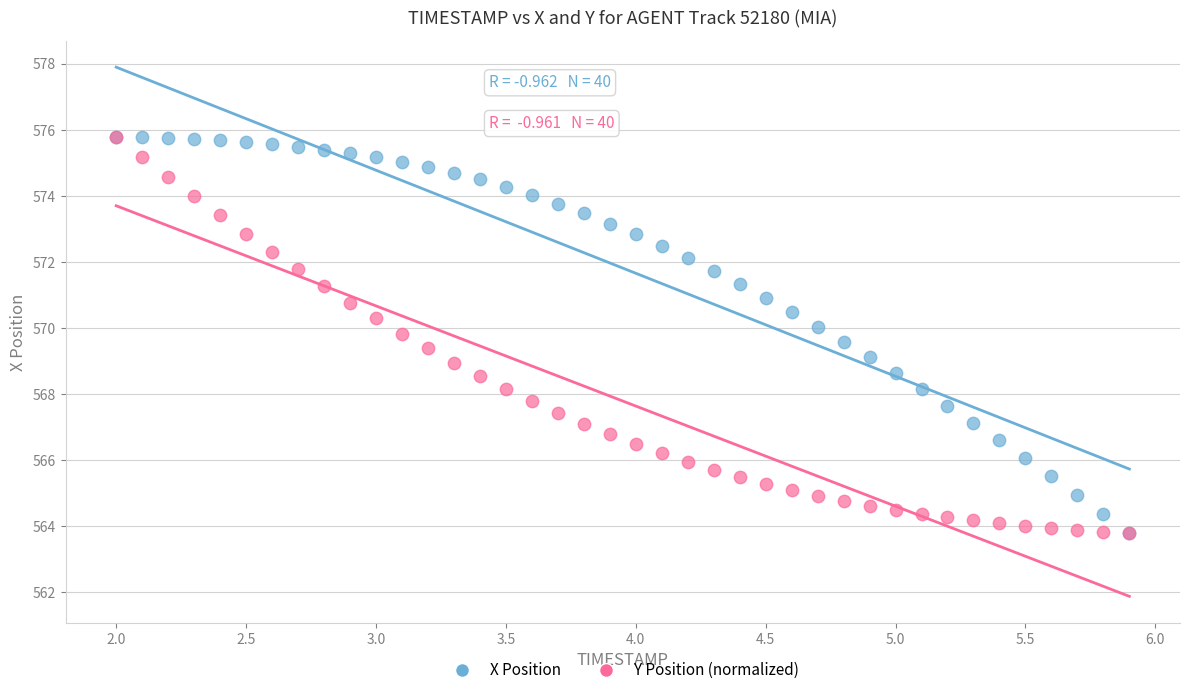

What are all the series names shown in the legend?

X Position, Y Position (normalized)